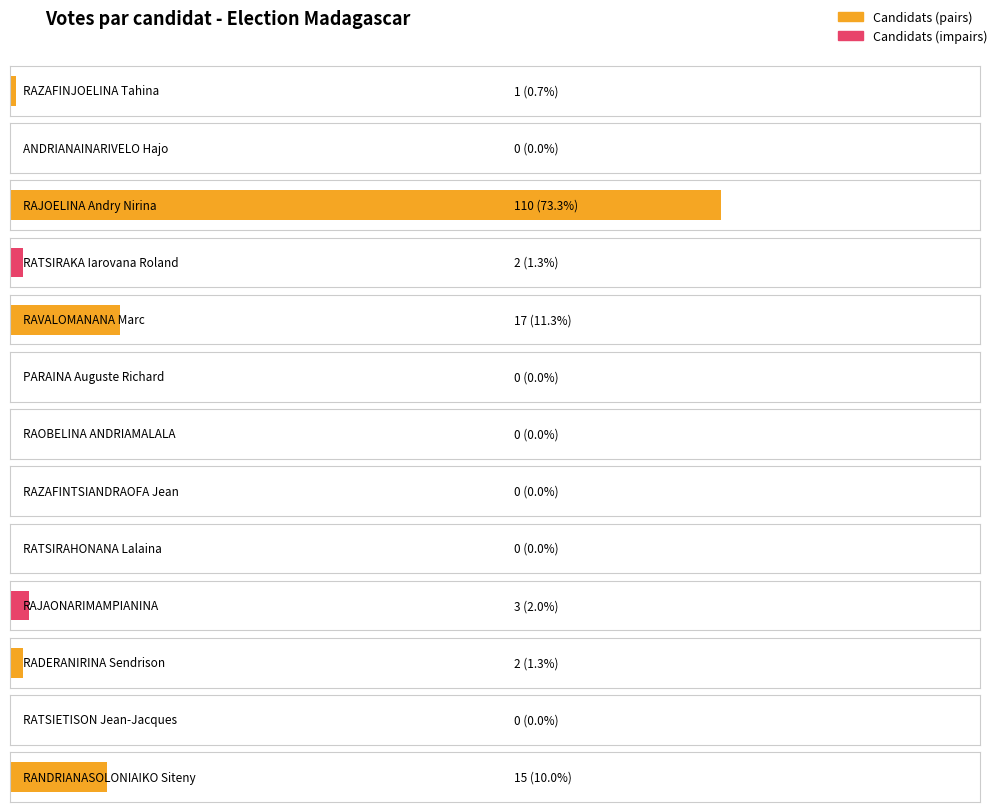

The value at RATSIRAHONANA Lalaina is 0. True or false?

True